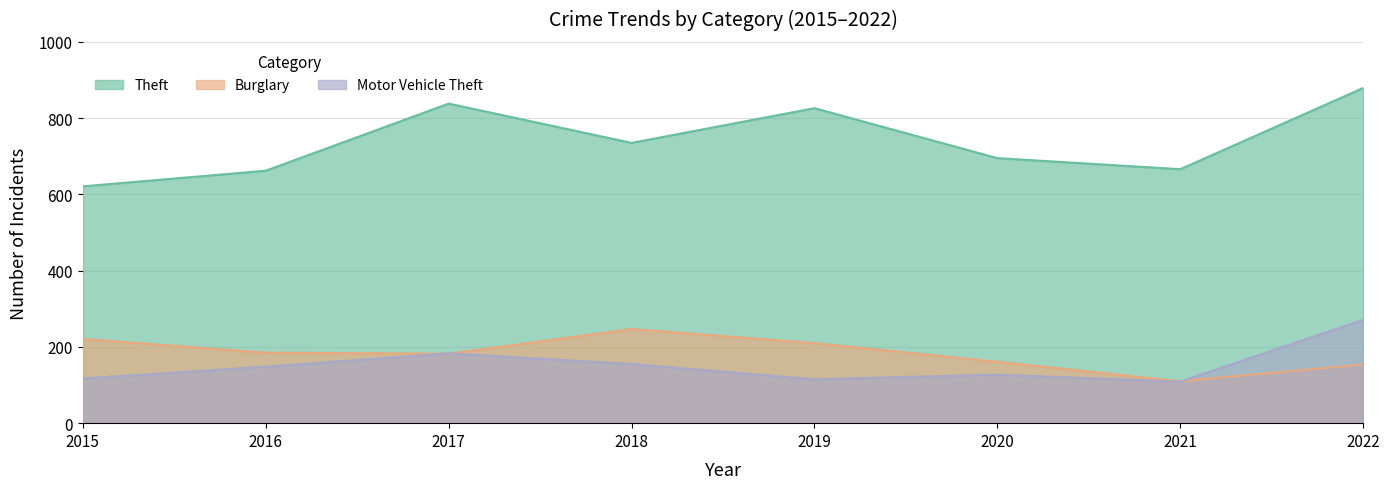

At which category does Motor Vehicle Theft reach its first local valley?

2019